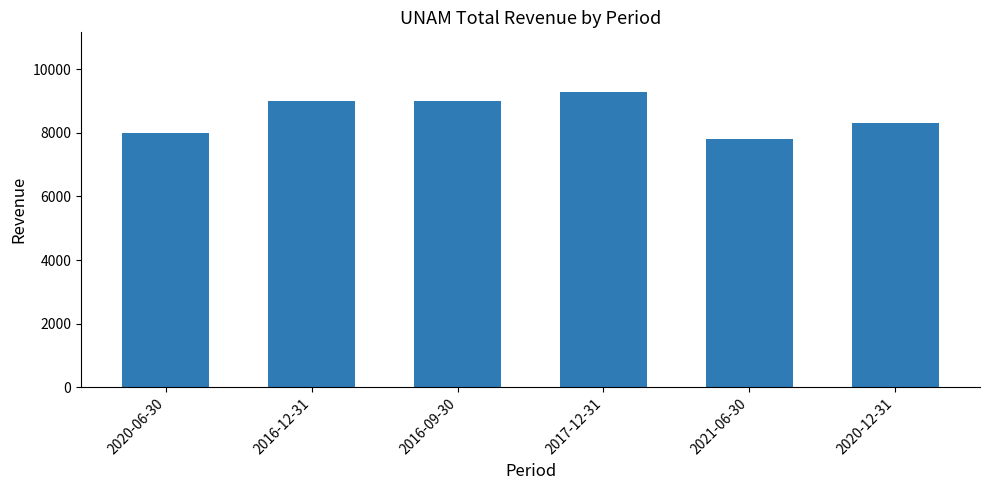

Is it true that the value at 2021-06-30 is 7800?

True